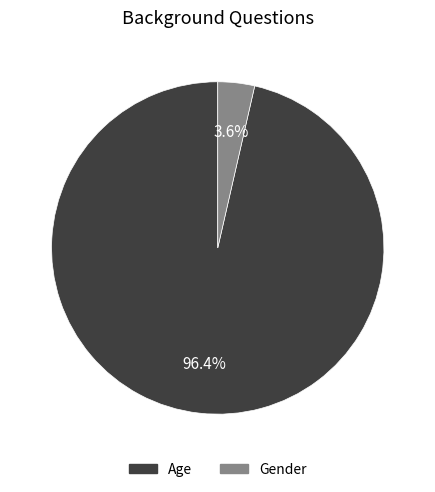

To the nearest percent, what portion does Age represent?

96%